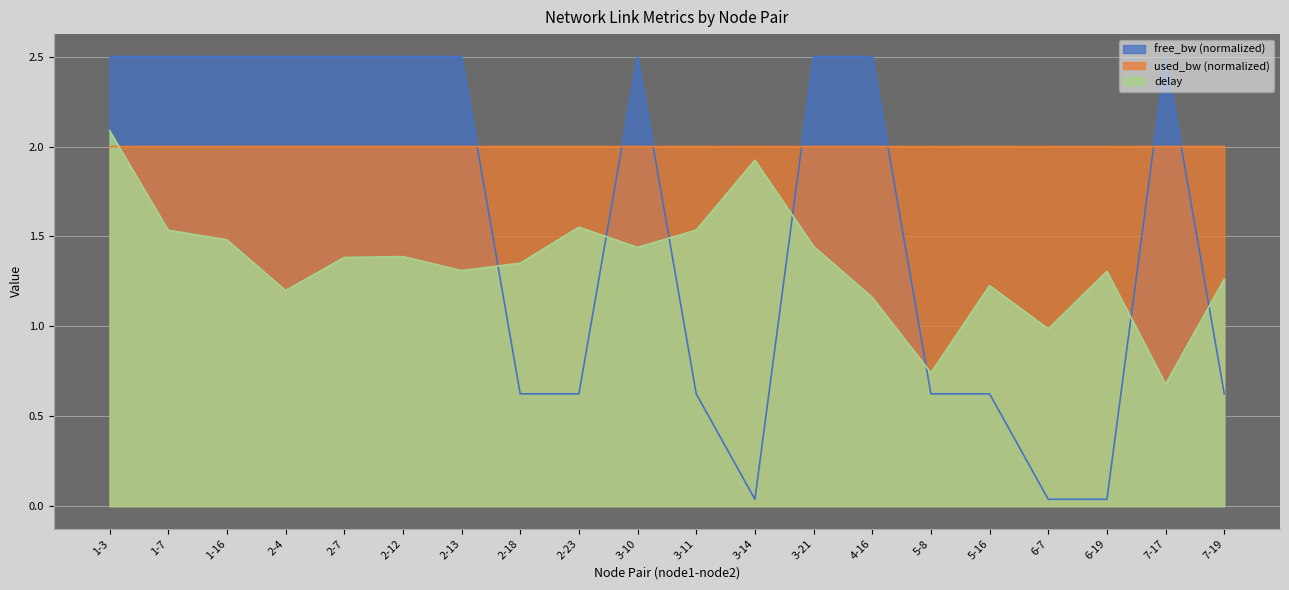

How many lines are shown in the chart?

3